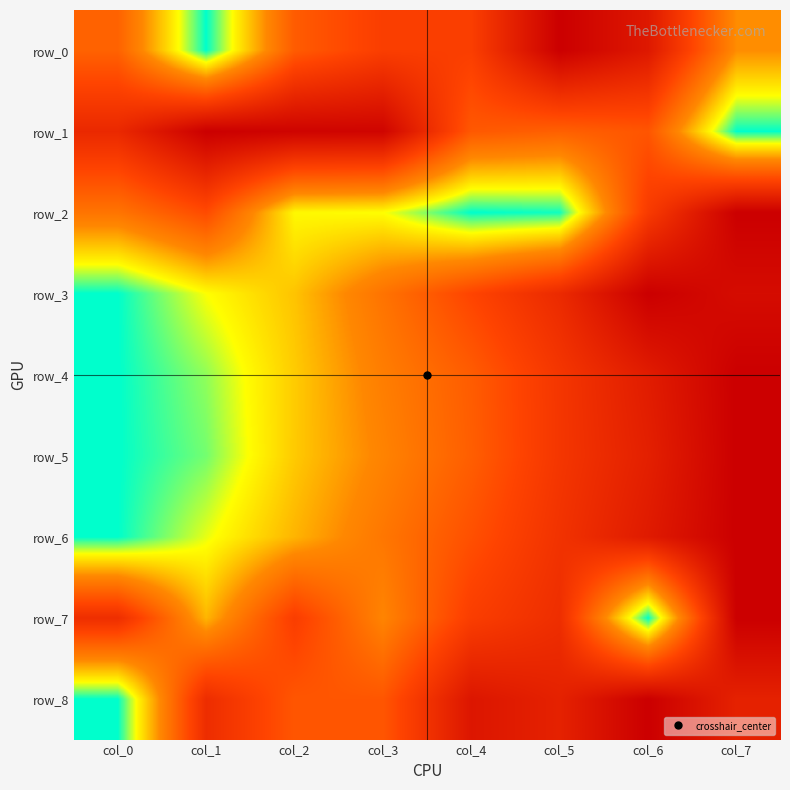

Is the value of row_3 at col_3 greater than the value of row_0 at col_1?

Yes